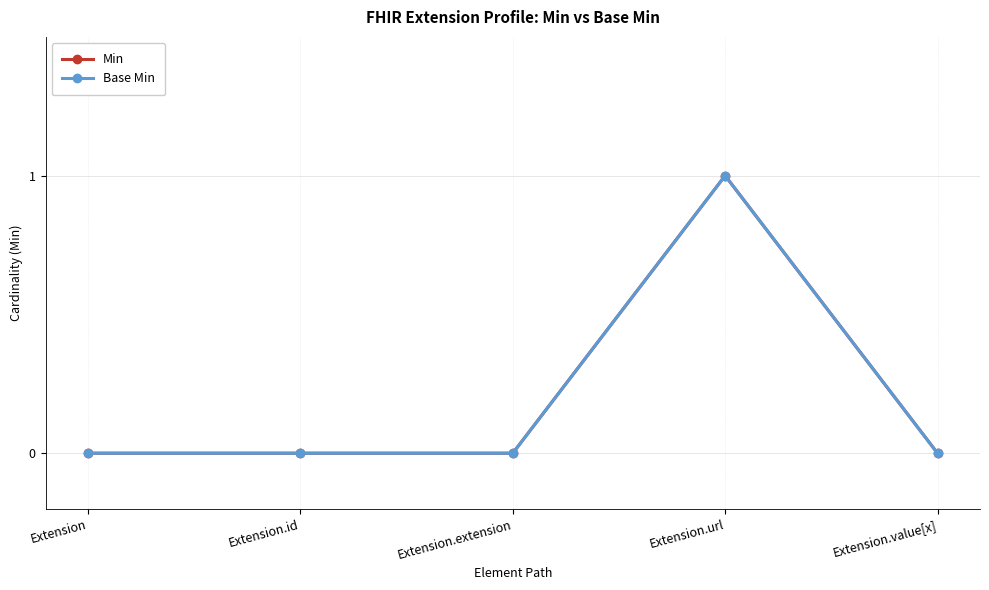

Reading left to right, extract all data points from this chart.

Min: 0	0	0	1	0
Base Min: 0	0	0	1	0